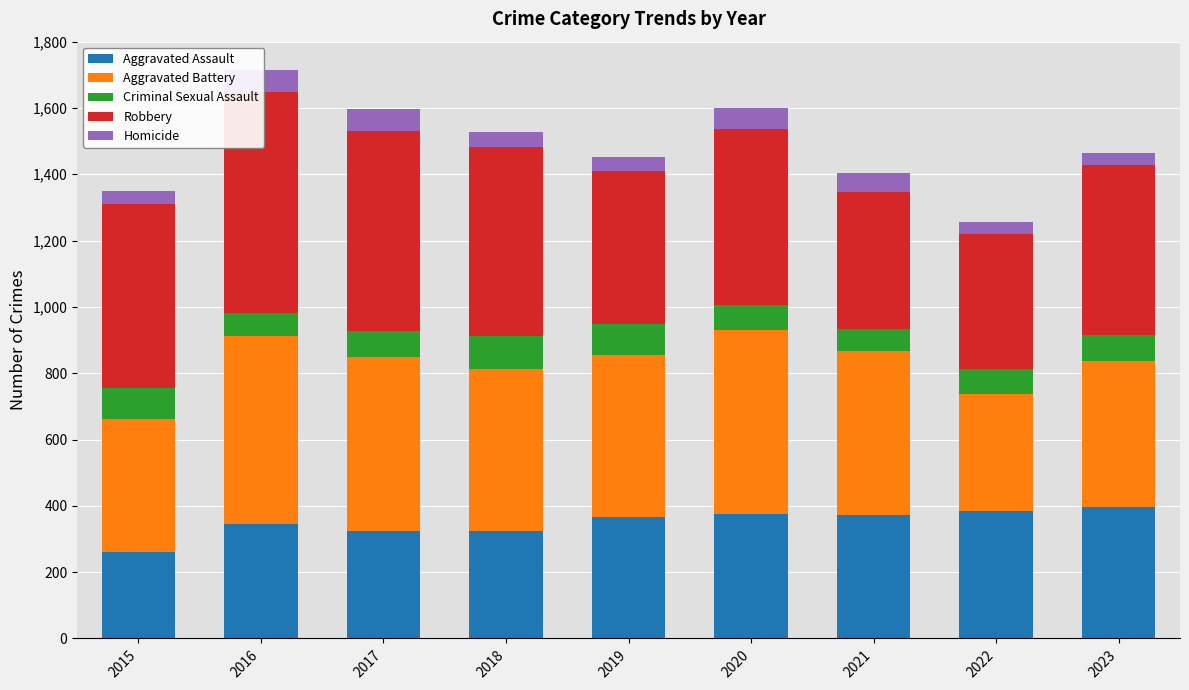

The Criminal Sexual Assault series shows 100 at 2021. True or false?

False